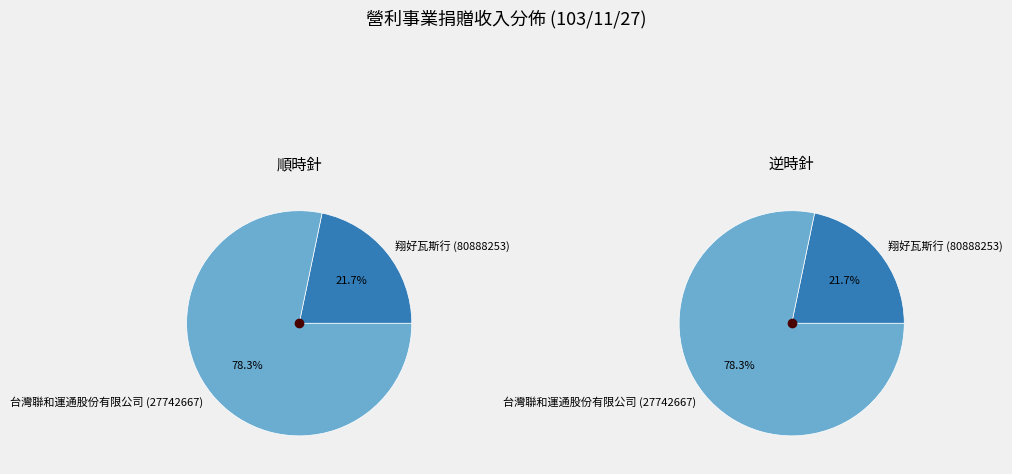

Does 台灣聯和運通股份有限公司 (27742667) account for over 50% of the chart?

Yes